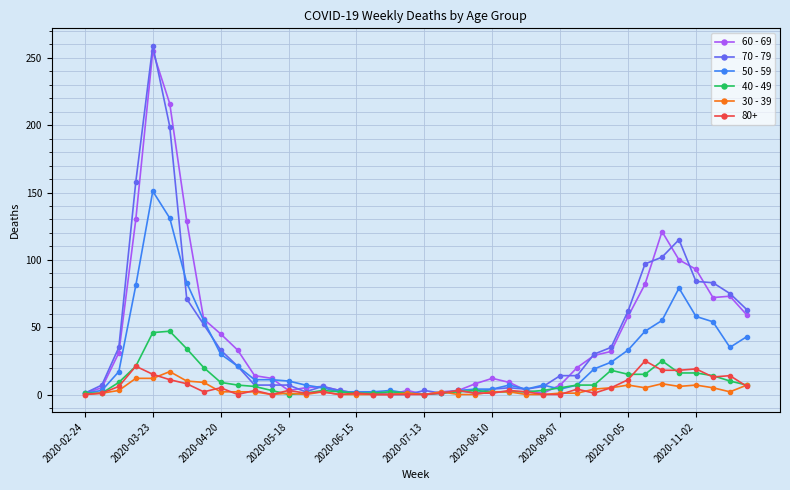

What is the greatest value displayed?

259